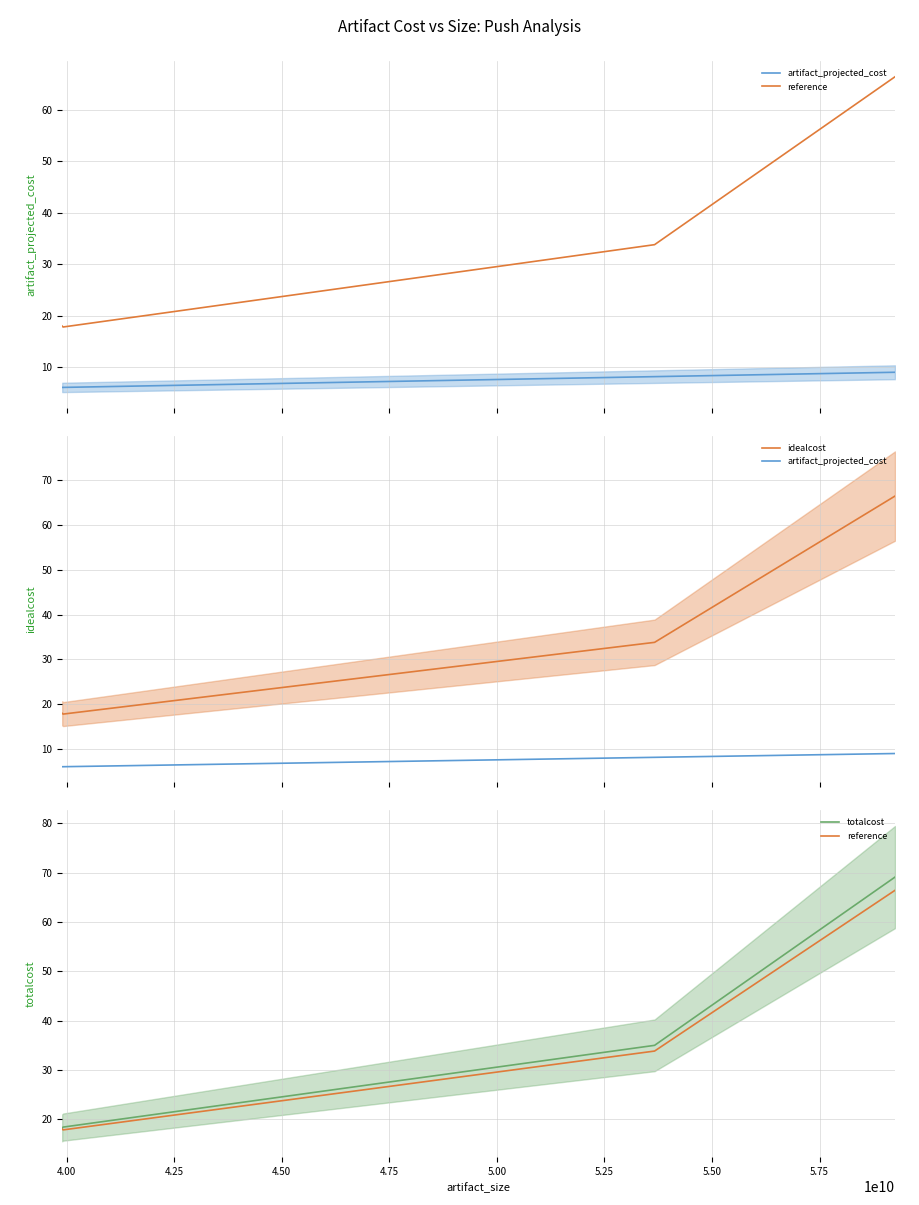

Between 4.50 and 4.00, which is larger?

4.50